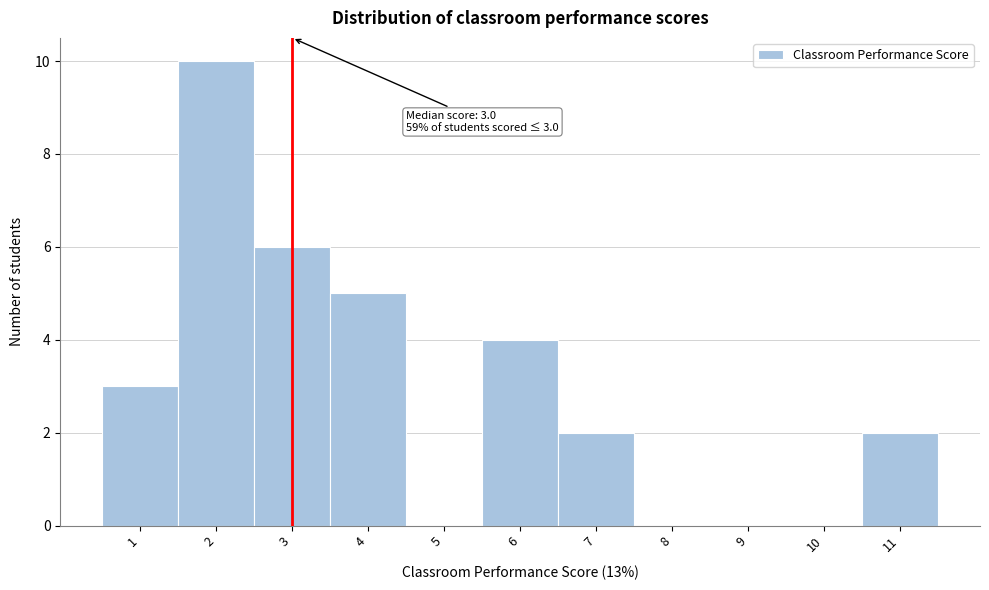

Over which range of the x-axis is the bar tallest?

1.5 to 2.5